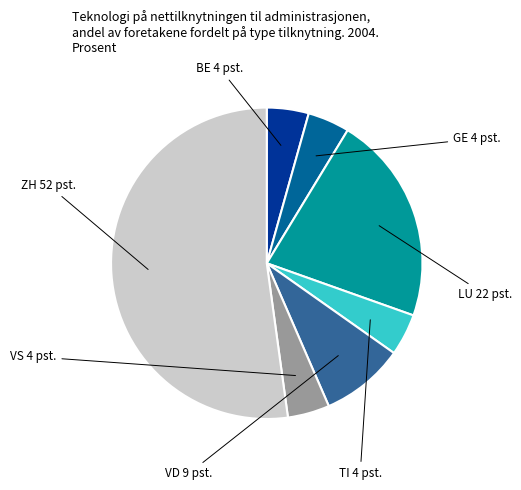

True or false: BE accounts for 16% of the total.

False